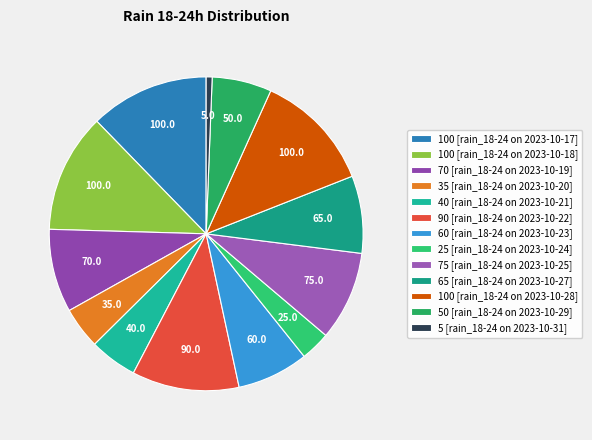

How many segments does this pie chart have?

13